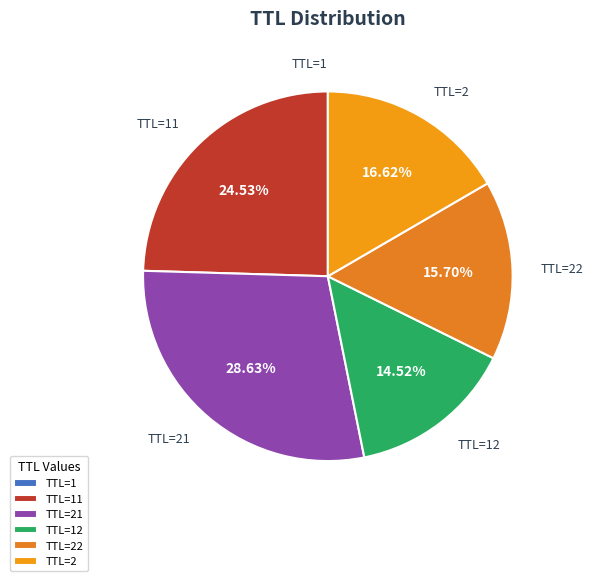

Does any single category account for the majority?

No